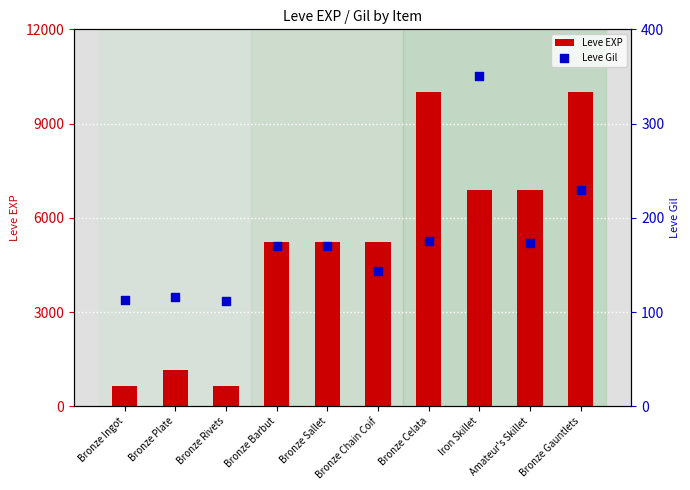

At how many categories does at least one series exceed 500?

10